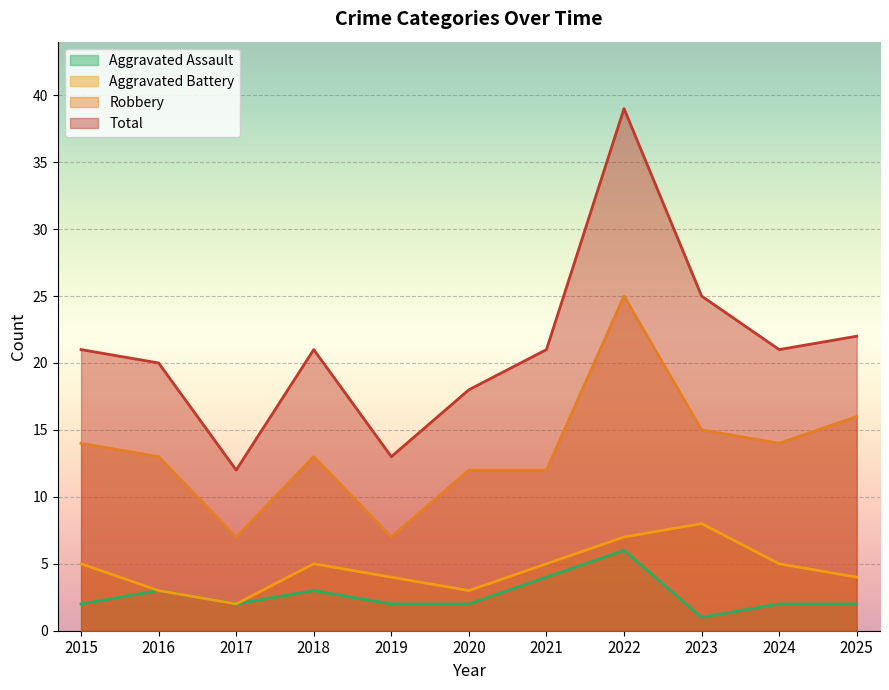

How many values in the Aggravated Assault series are below 2?

1